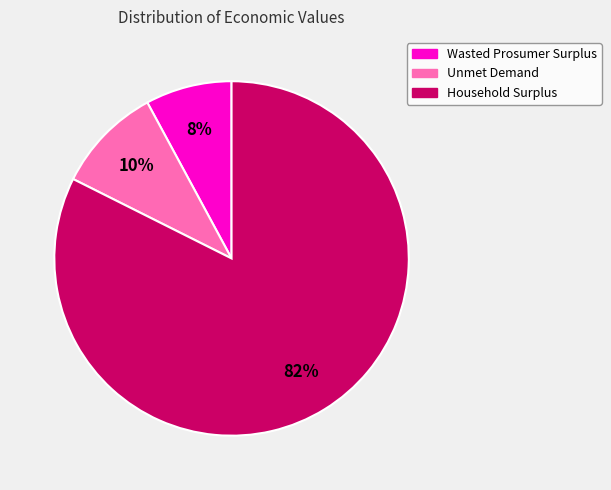

Is it true that Wasted Prosumer Surplus is 8% of the pie?

True